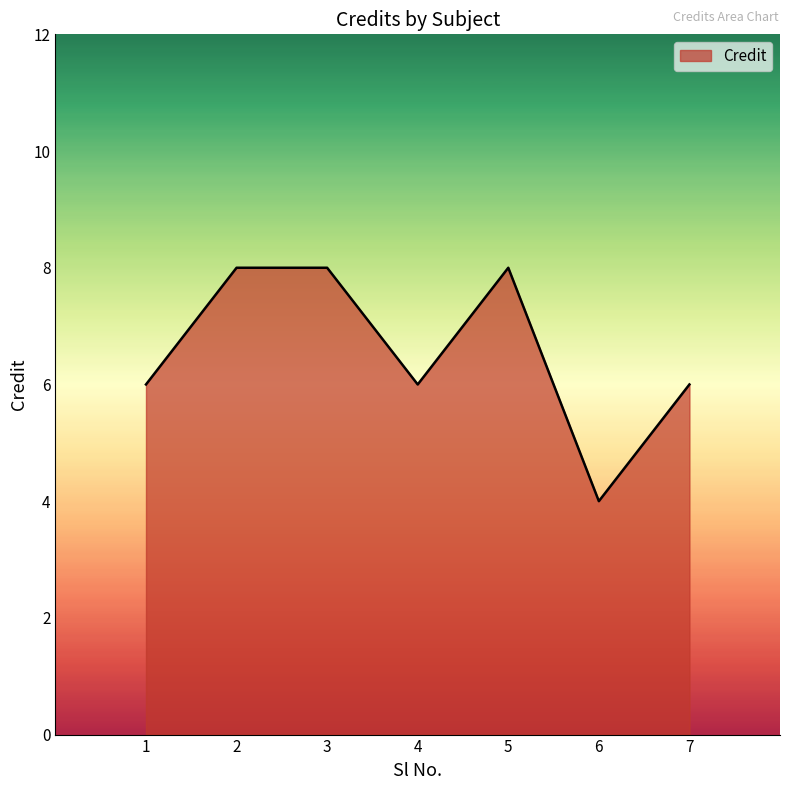

What is the difference between the second highest and minimum values?

4